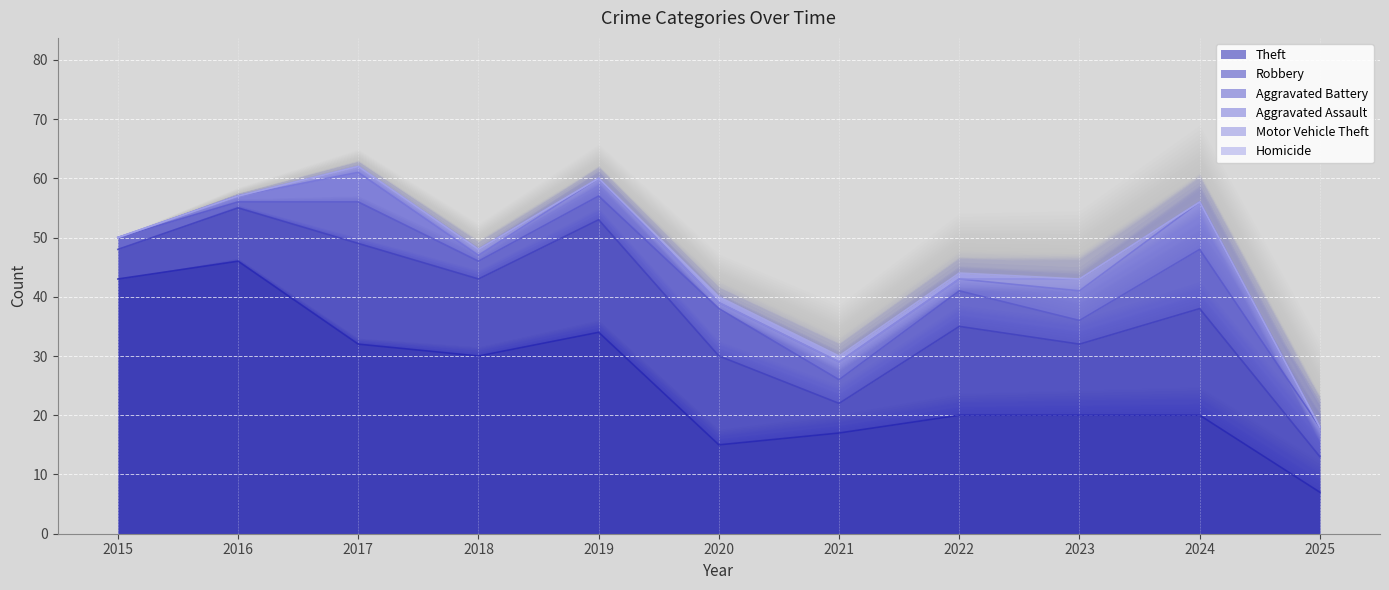

True or false: Aggravated Battery and Robbery intersect in this chart.

False